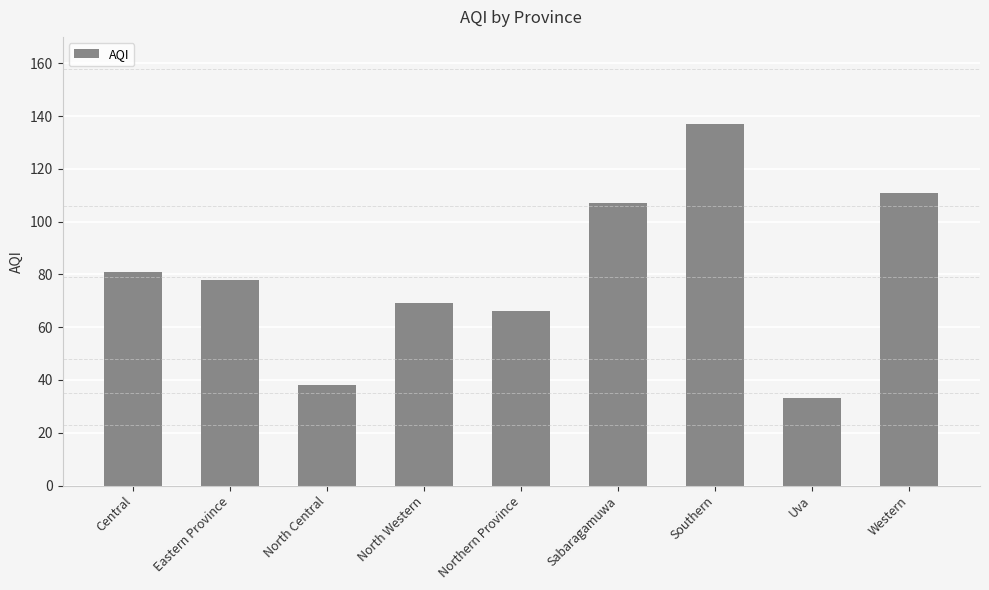

Rank the categories by value from lowest to highest.

Uva, North Central, Northern Province, North Western, Eastern Province, Central, Sabaragamuwa, Western, Southern